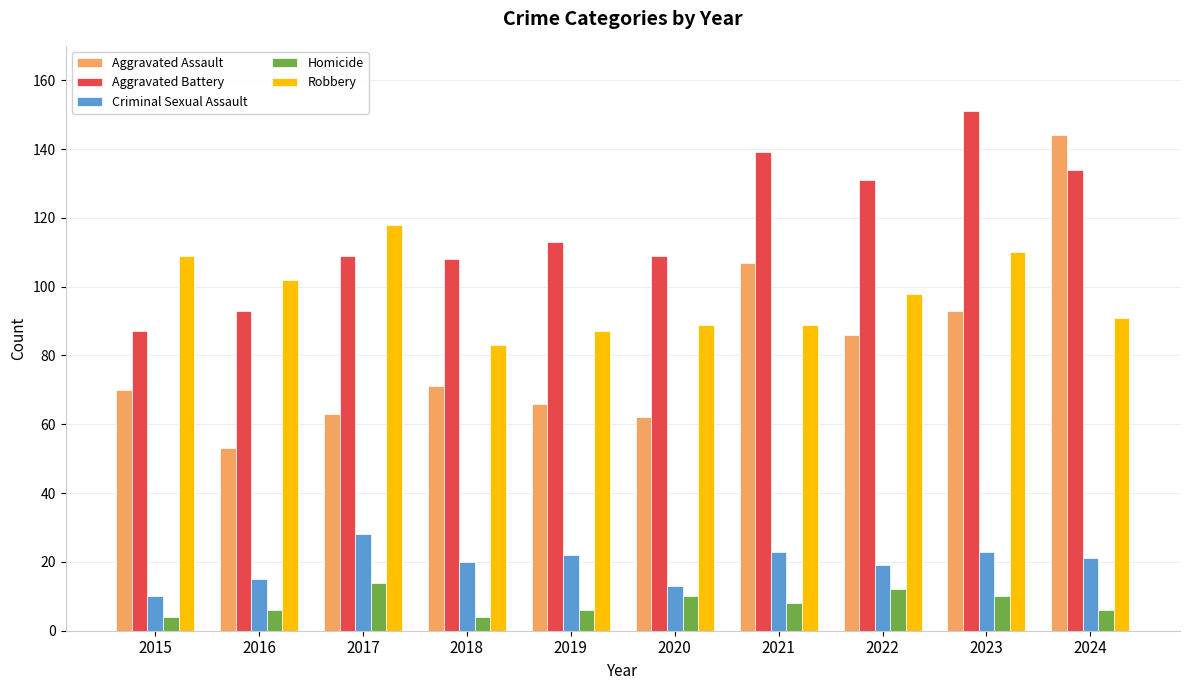

True or false: Criminal Sexual Assault has a value of 31 at 2021.

False